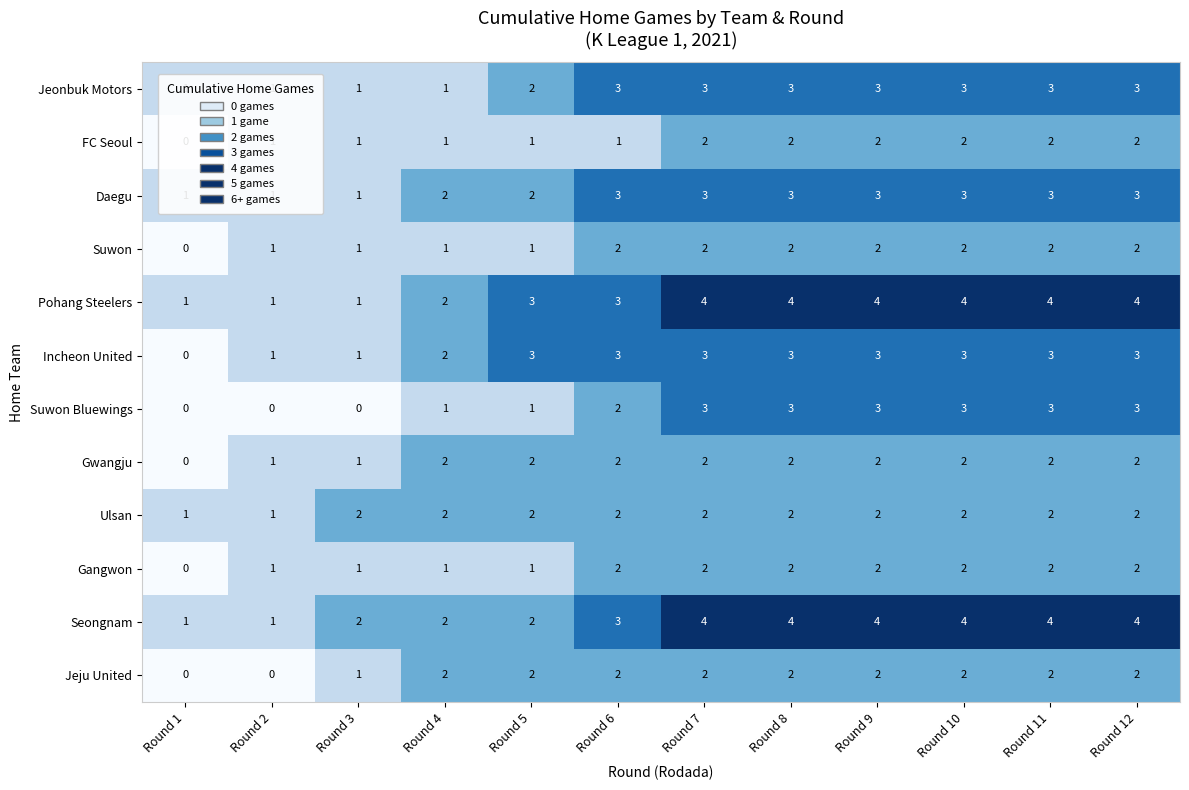

The value of Seongnam at Round 6 is 3. True or false?

True